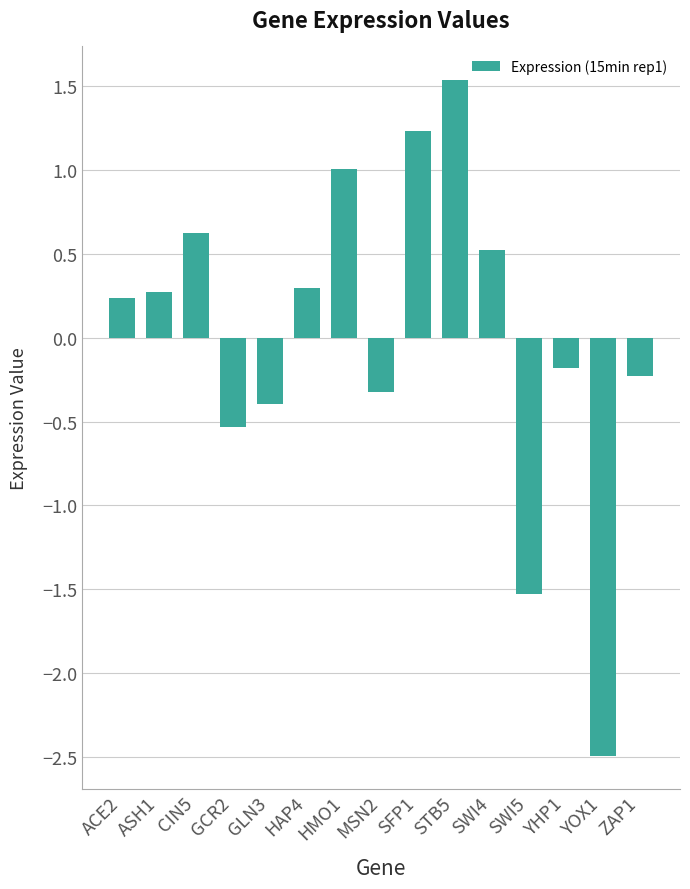

Reading left to right, extract all data points from this chart.

ACE2=0.2	ASH1=0.3	CIN5=0.6	GCR2=-0.5	GLN3=-0.4	HAP4=0.3	HMO1=1.0	MSN2=-0.3	SFP1=1.2	STB5=1.5	SWI4=0.5	SWI5=-1.5	YHP1=-0.2	YOX1=-2.5	ZAP1=-0.2